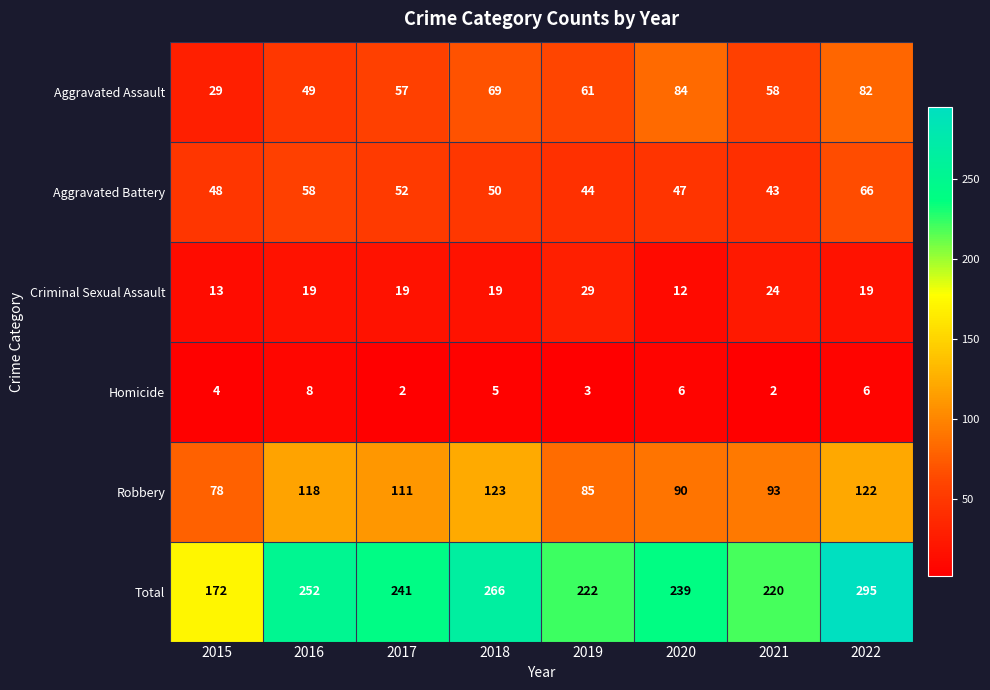

At which category is the sum across all series the highest?

2022